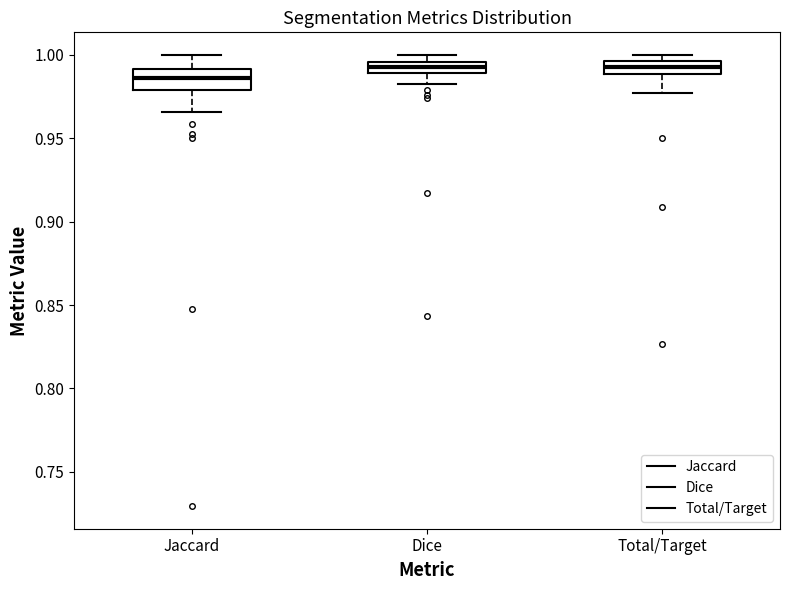

Which box is the tallest, from its lower edge to its upper edge?

Jaccard